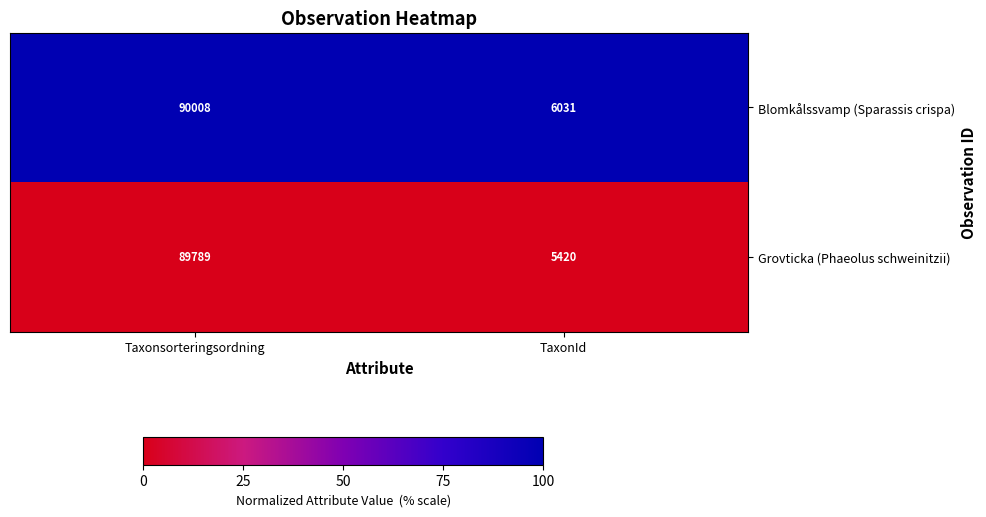

True or false: Blomkålssvamp (Sparassis crispa) has a value of 6031 at TaxonId.

True